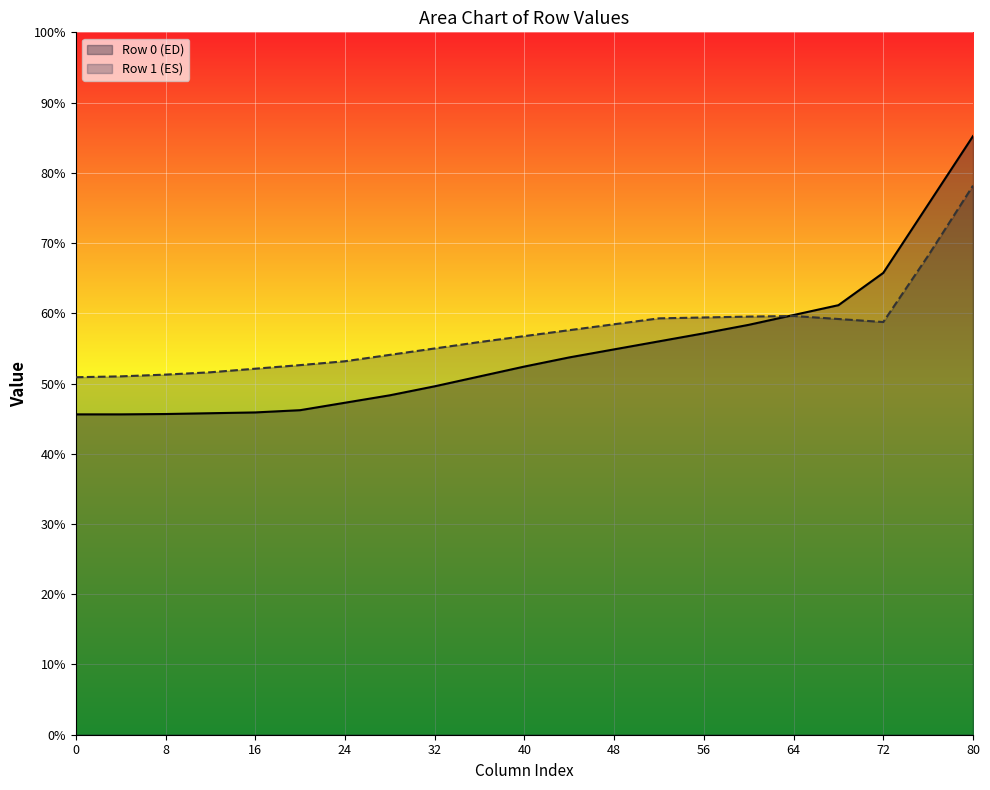

What is the smallest value displayed?

45.6